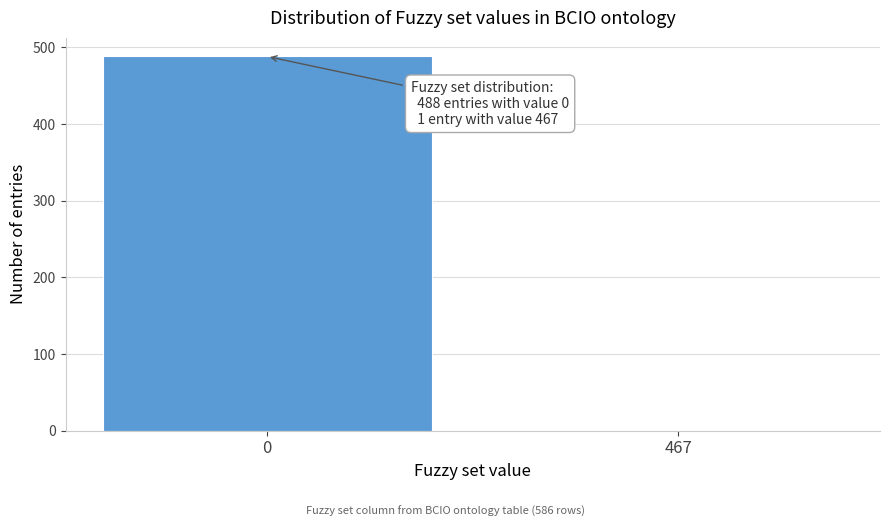

Reading right to left, transcribe all the data shown in this chart.

467=1	0=488